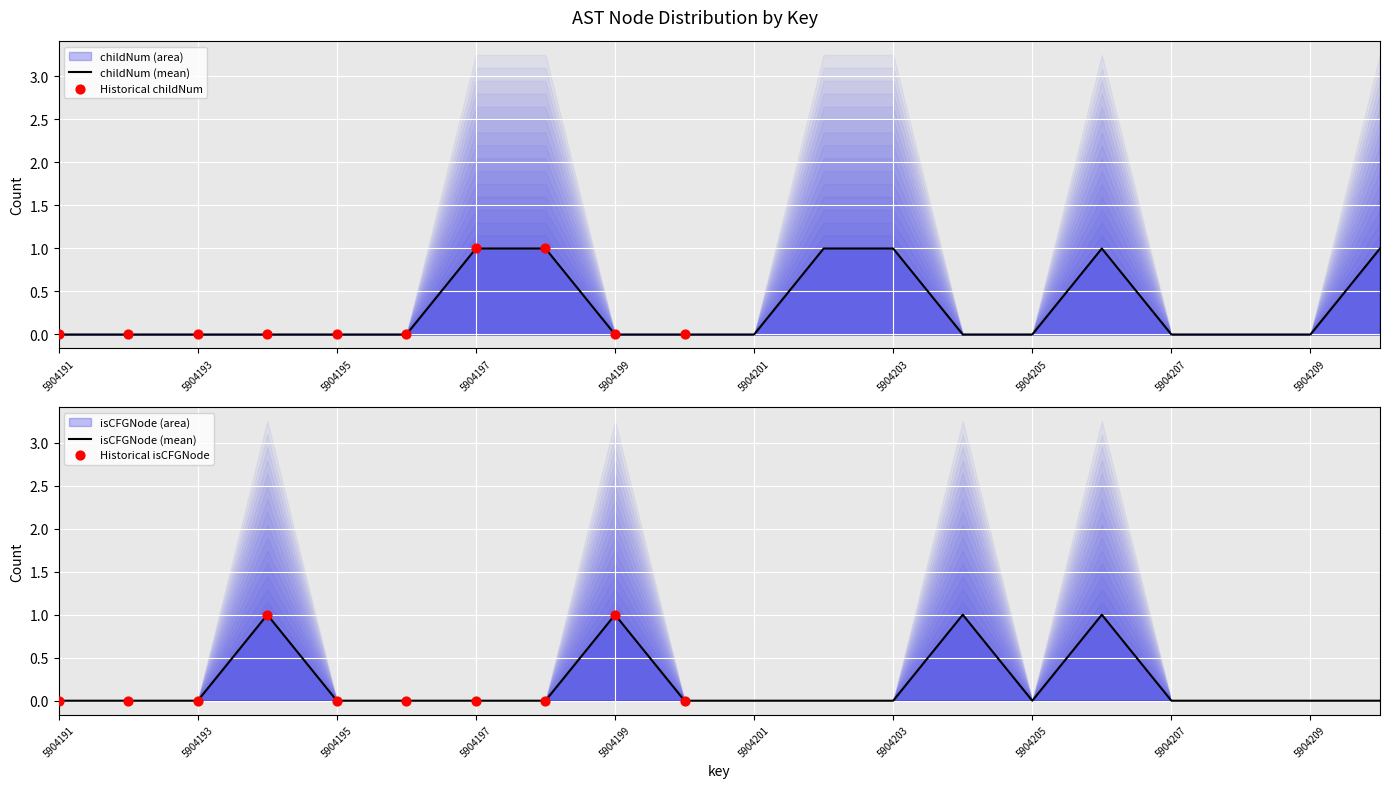

At how many categories does at least one series exceed 0?

9